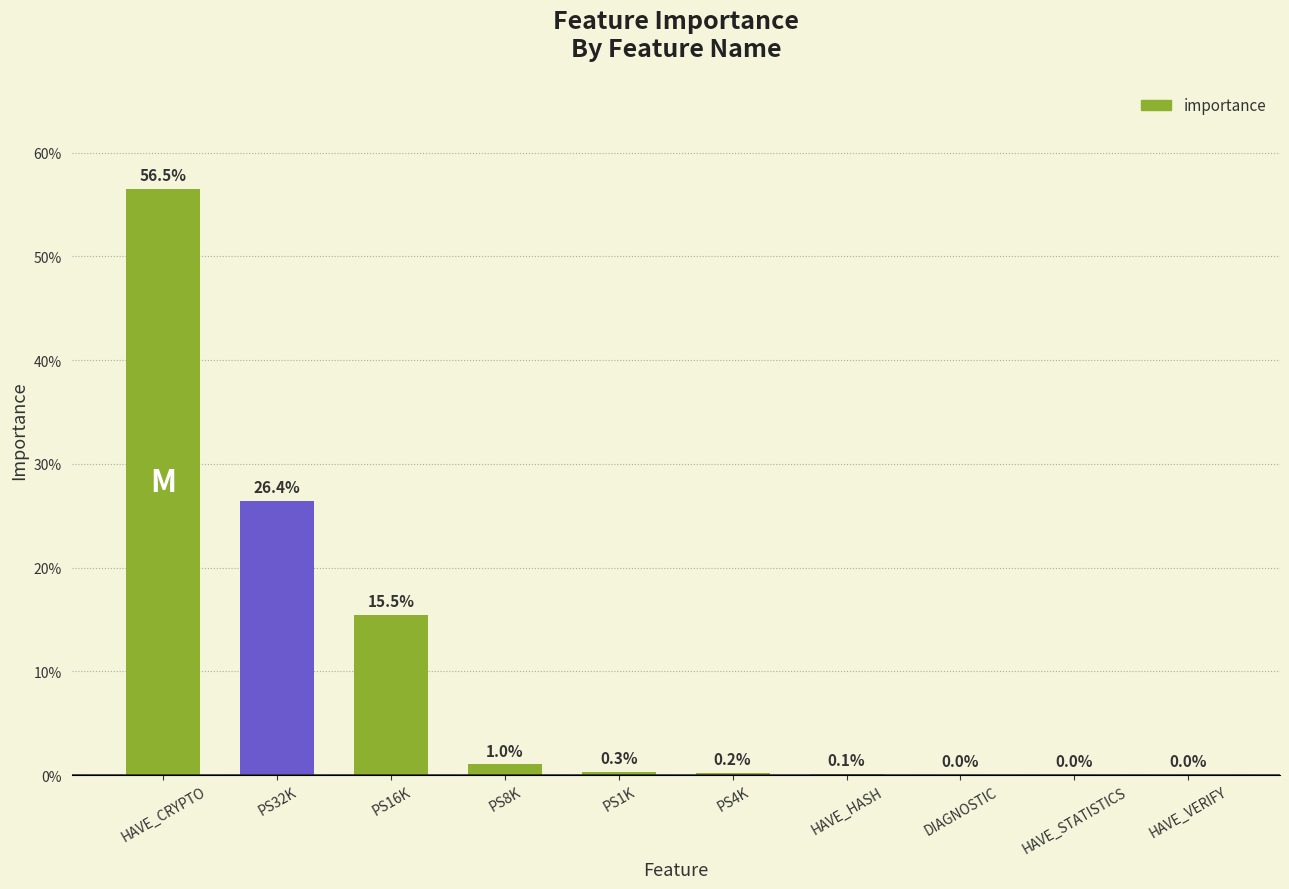

Reading left to right, extract all data points from this chart.

HAVE_CRYPTO=0.6	PS32K=0.3	PS16K=0.2	PS8K=0.0	PS1K=0.0	PS4K=0.0	HAVE_HASH=0.0	DIAGNOSTIC=0.0	HAVE_STATISTICS=0.0	HAVE_VERIFY=0.0